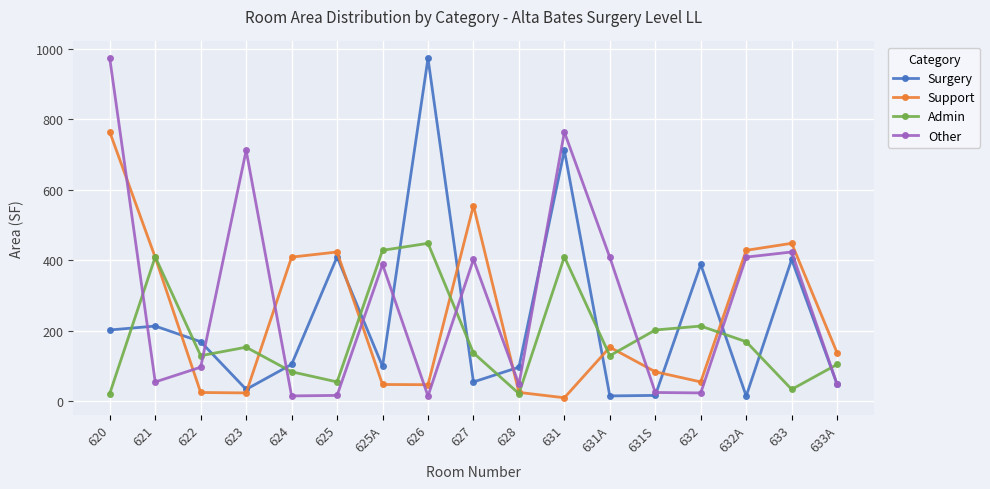

What is the lowest value of the Other series?

14.7